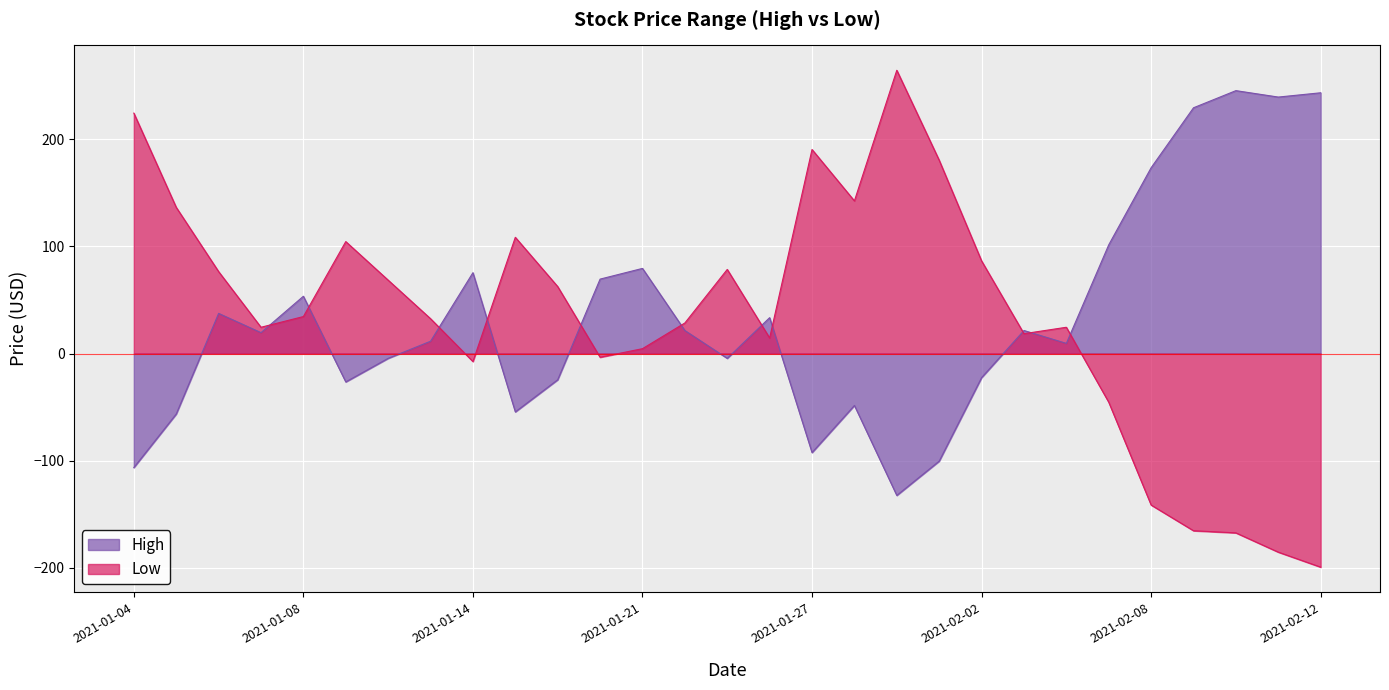

What is the label of the 2nd point from the right?

2021-02-11